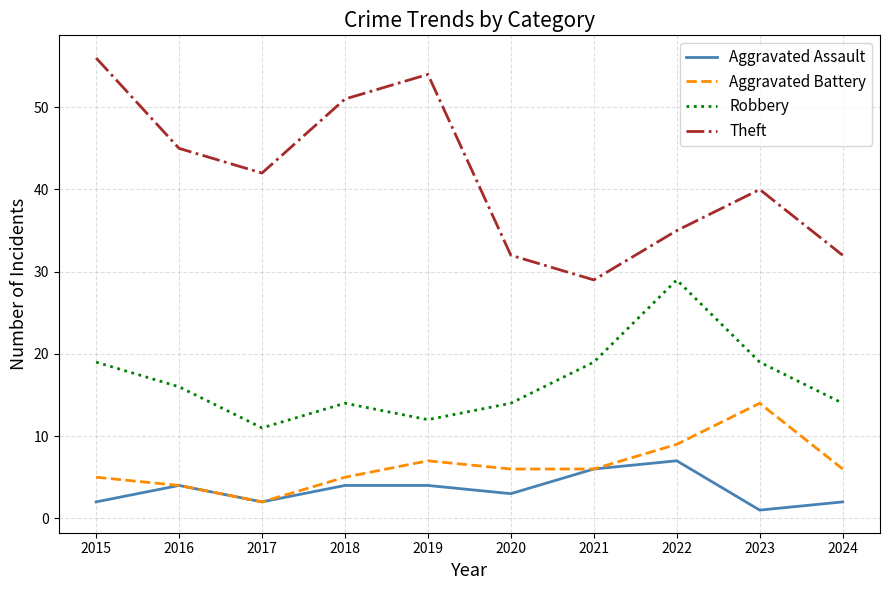

What are all the series names shown in the legend?

Aggravated Assault, Aggravated Battery, Robbery, Theft